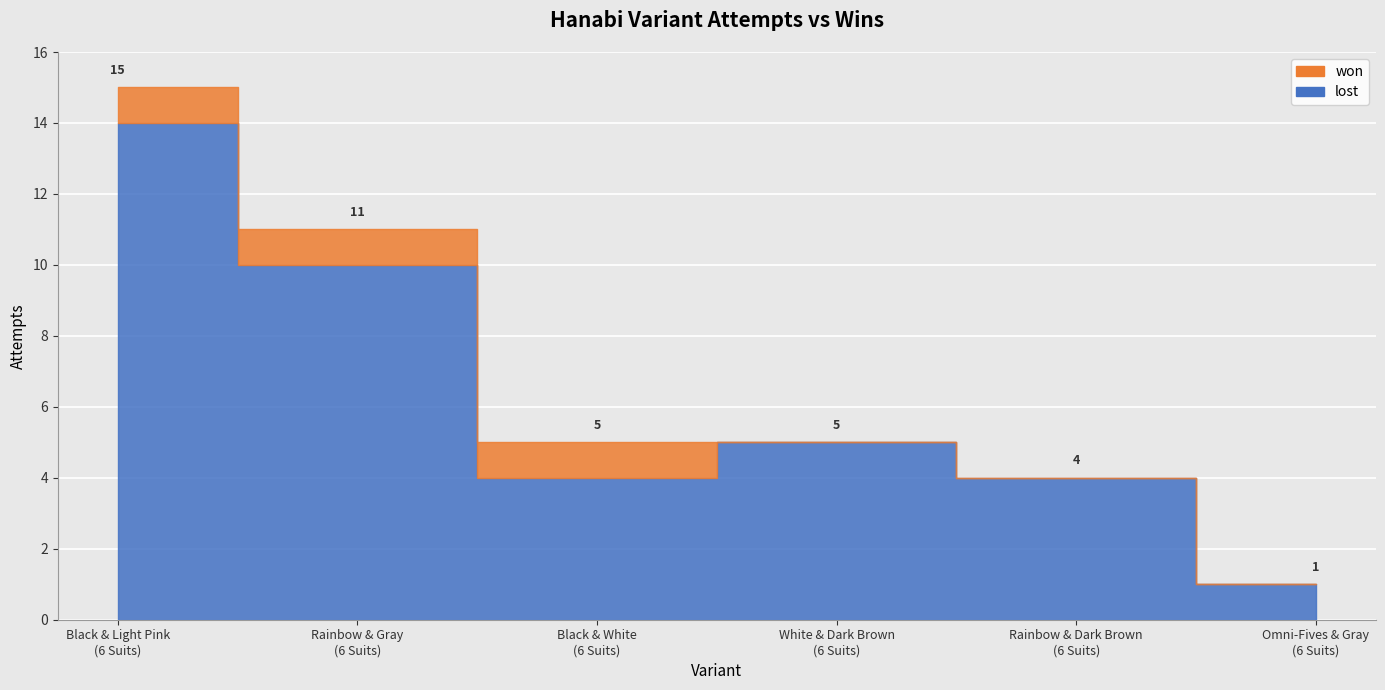

How many data points are less than 5?

3